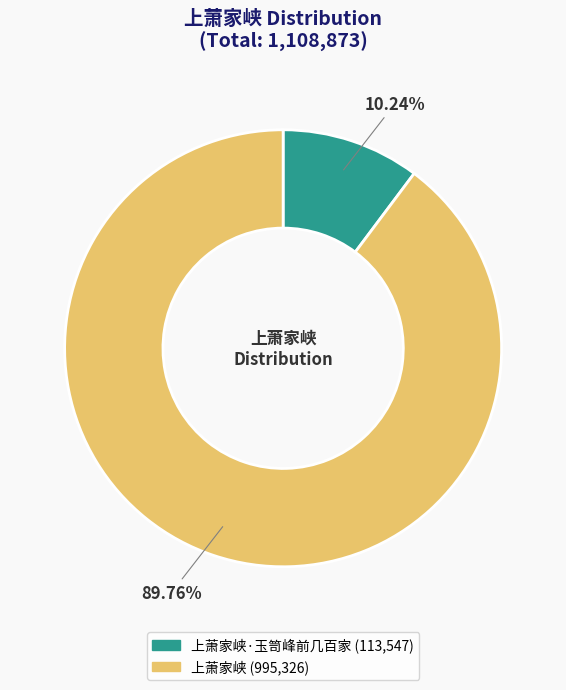

Does any single category account for the majority?

Yes